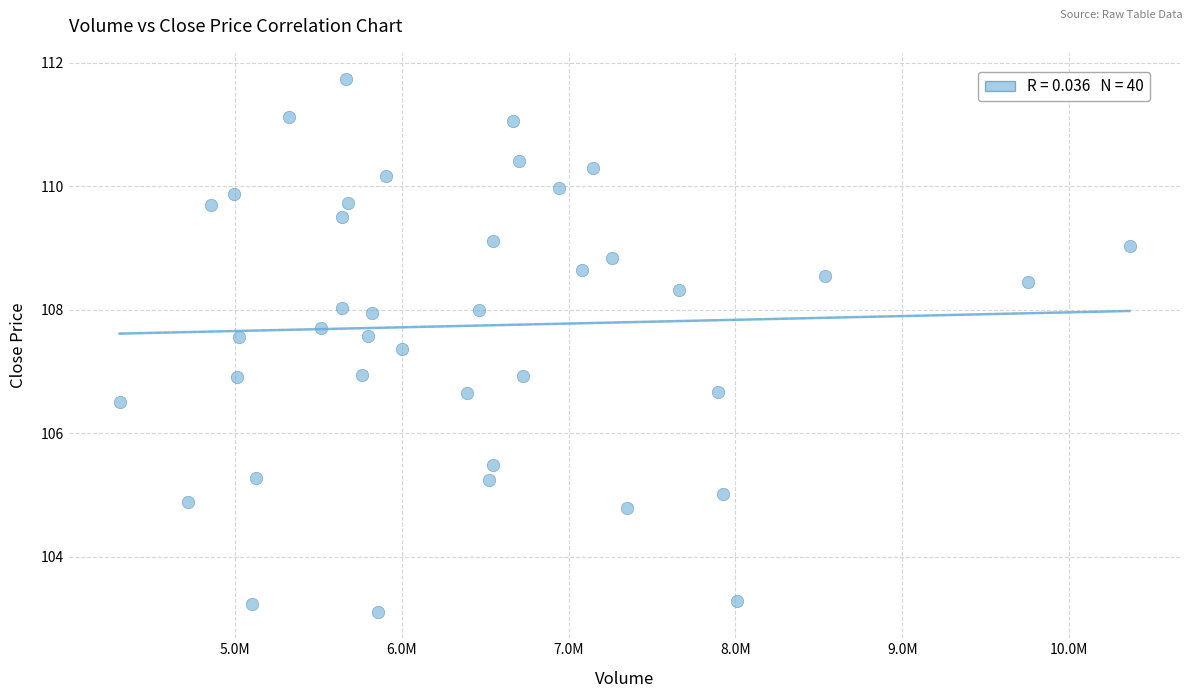

What is the range of X values (max minus min)?

6055500.0